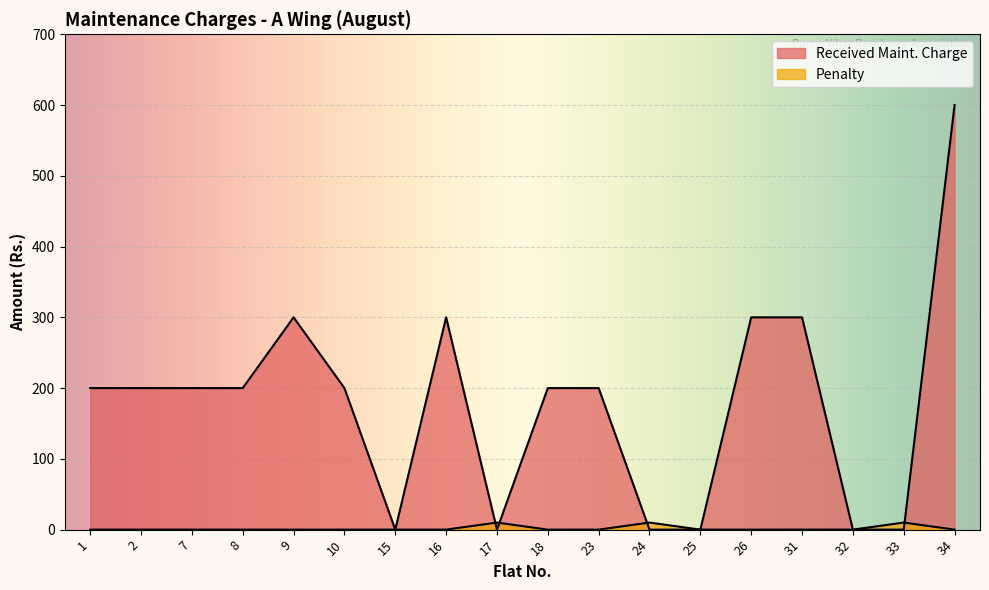

At which category is the sum across all series the highest?

34